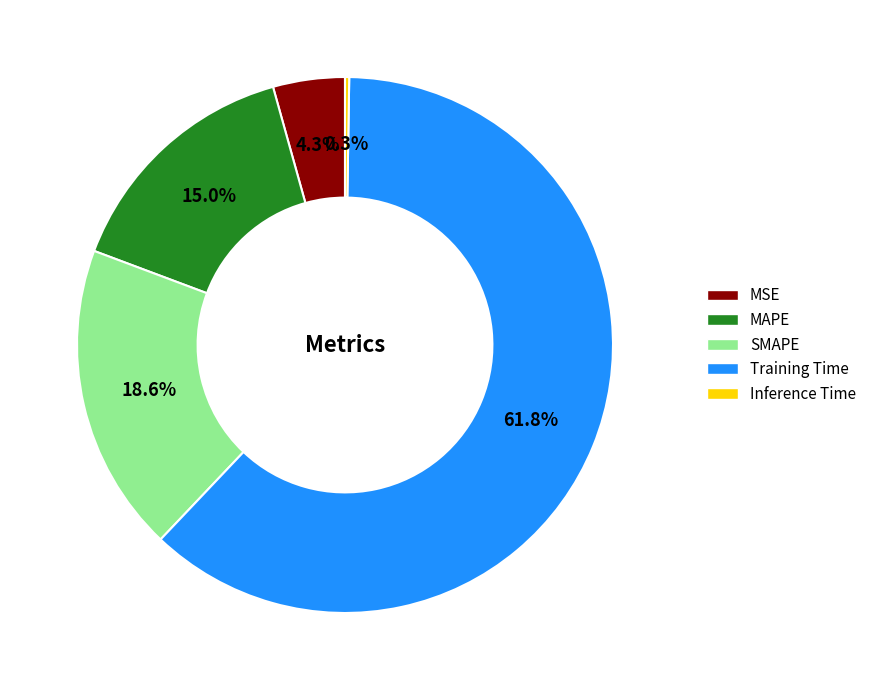

What percentage do MSE and MAPE together represent?

19.3%